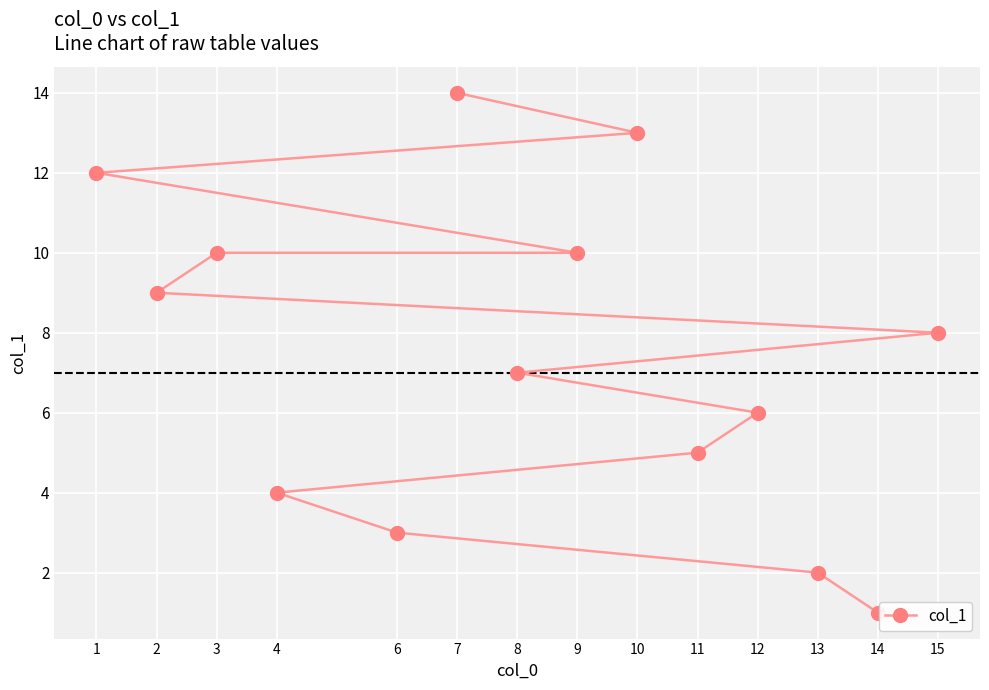

Between 12 and 14, which is larger?

12